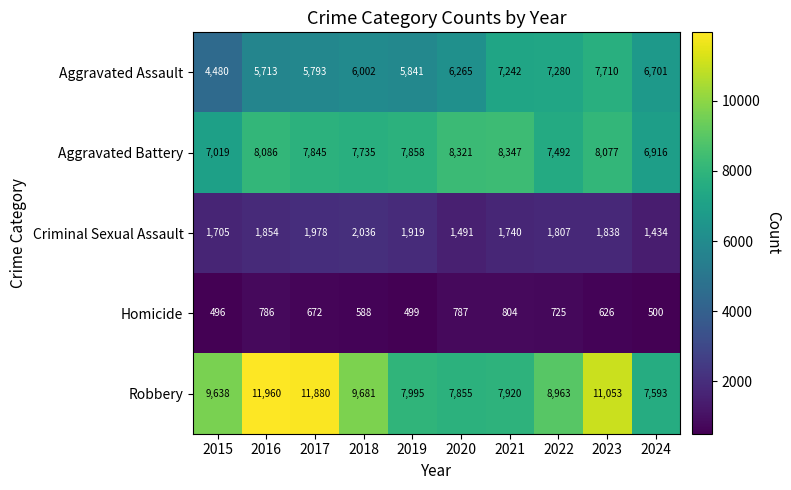

Which series has the largest total across all categories?

Robbery